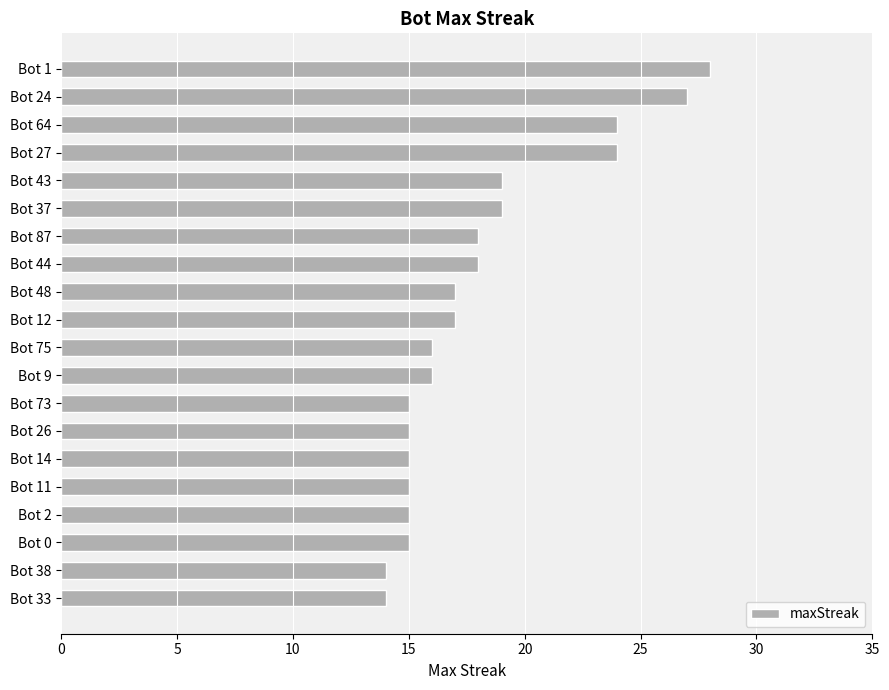

Reading top to bottom, transcribe all the data shown in this chart.

28	27	24	24	19	19	18	18	17	17	16	16	15	15	15	15	15	15	14	14